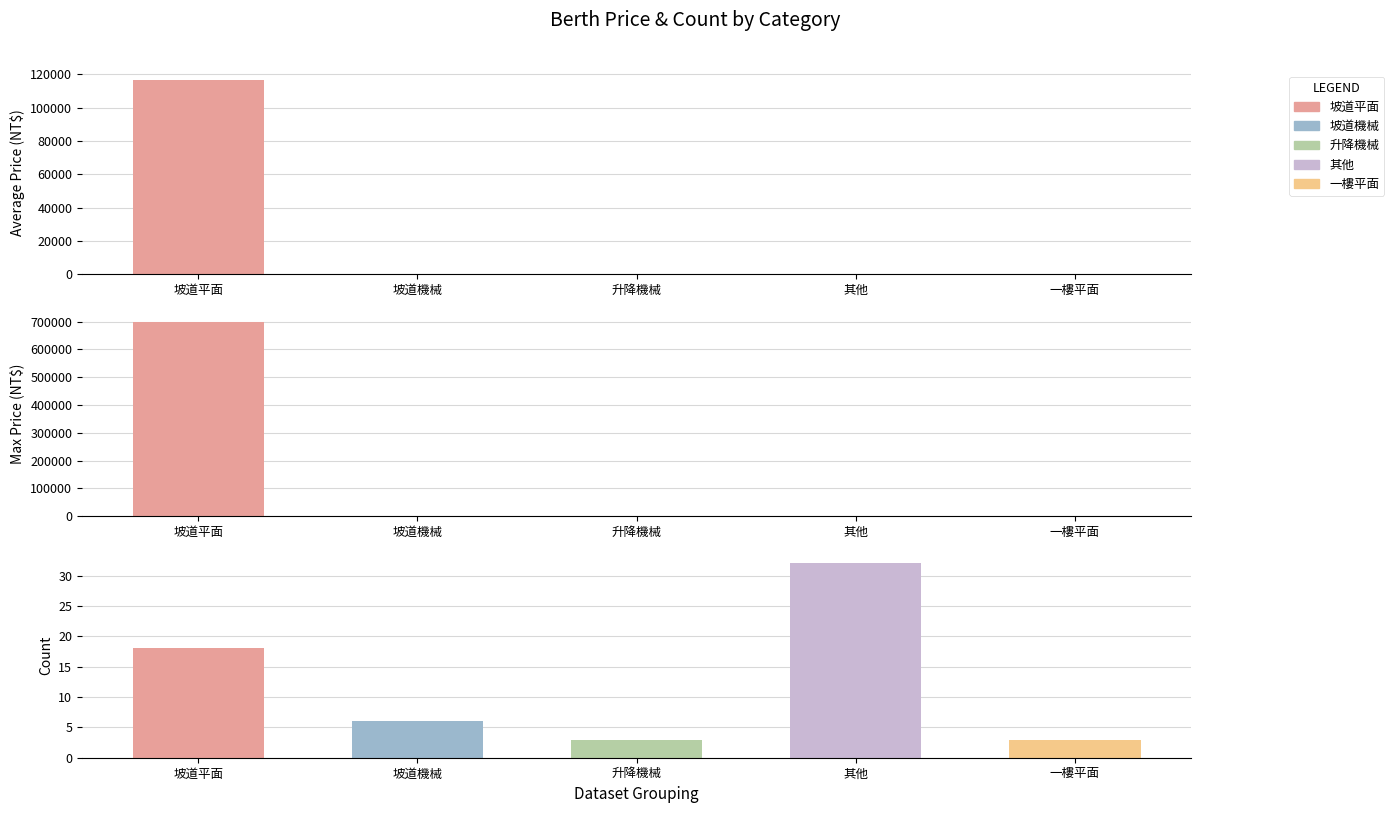

Are the bars horizontal?

No